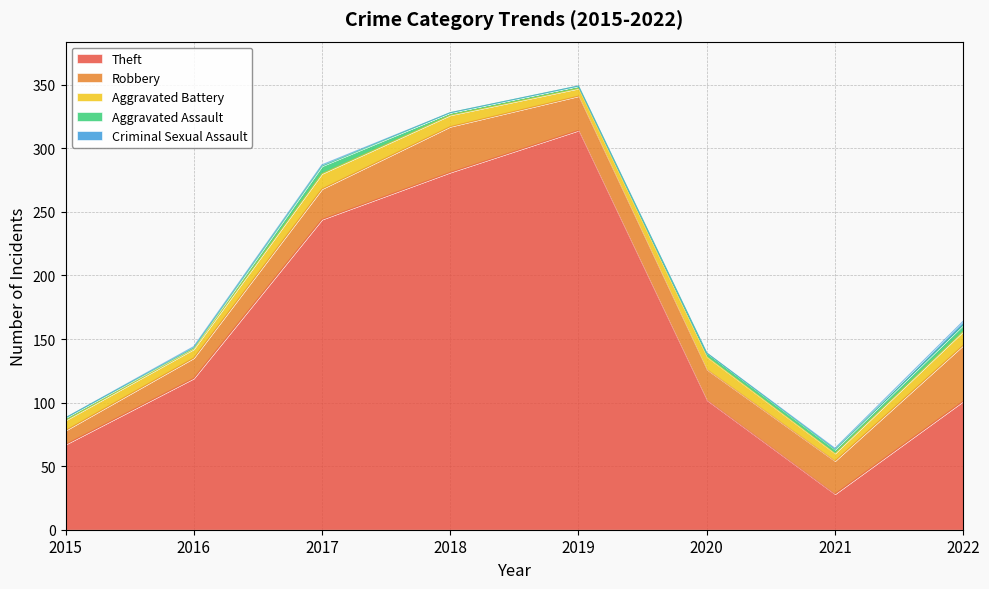

At how many categories does at least one series exceed 305?

1